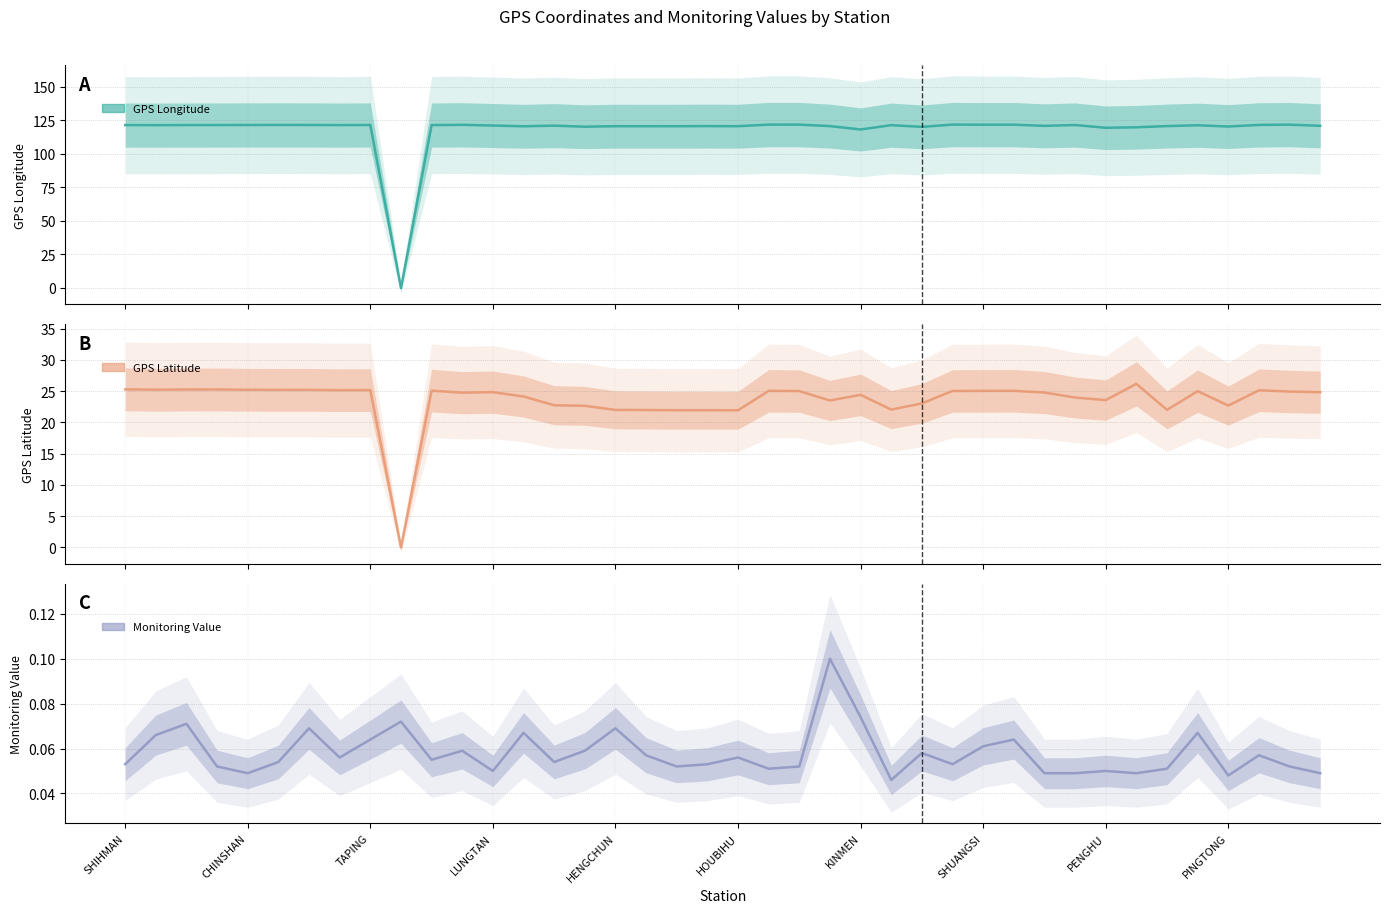

True or false: GPS Latitude (center) has more than 2 points higher than both neighbors.

True